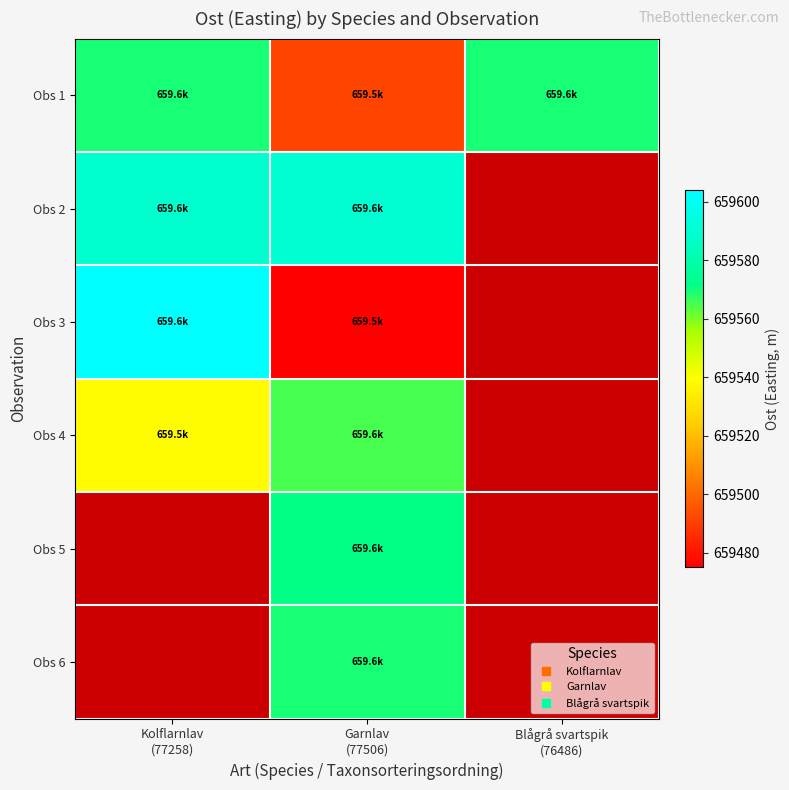

At which label does Obs 2 reach its minimum?

Kolflarnlav (77258)